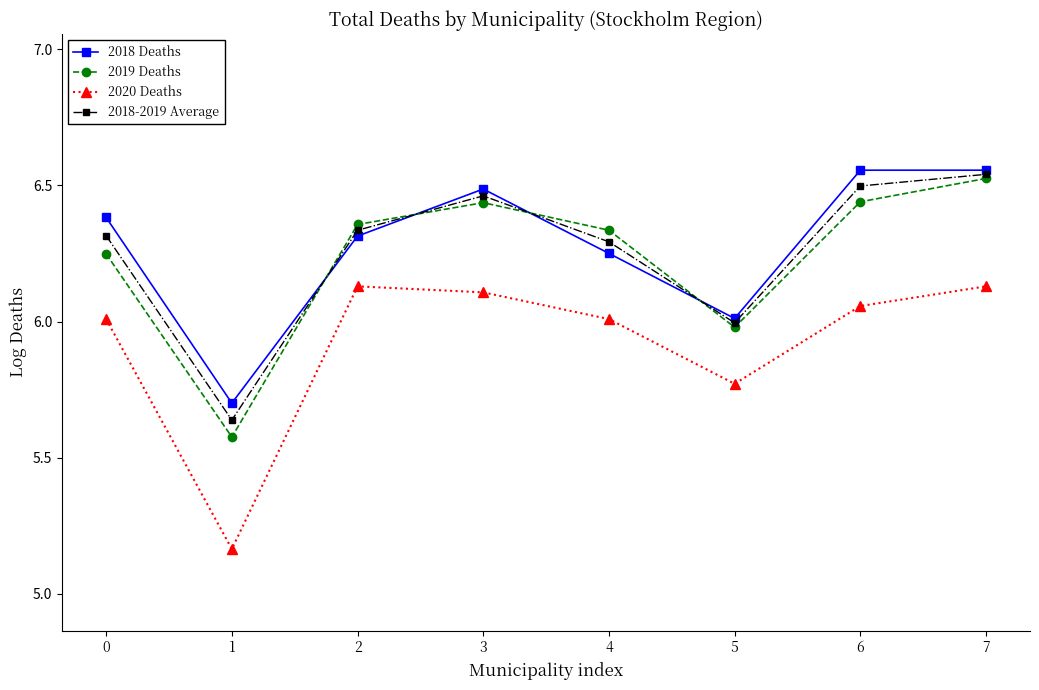

At which label is 2018 Deaths closest to 6?

5